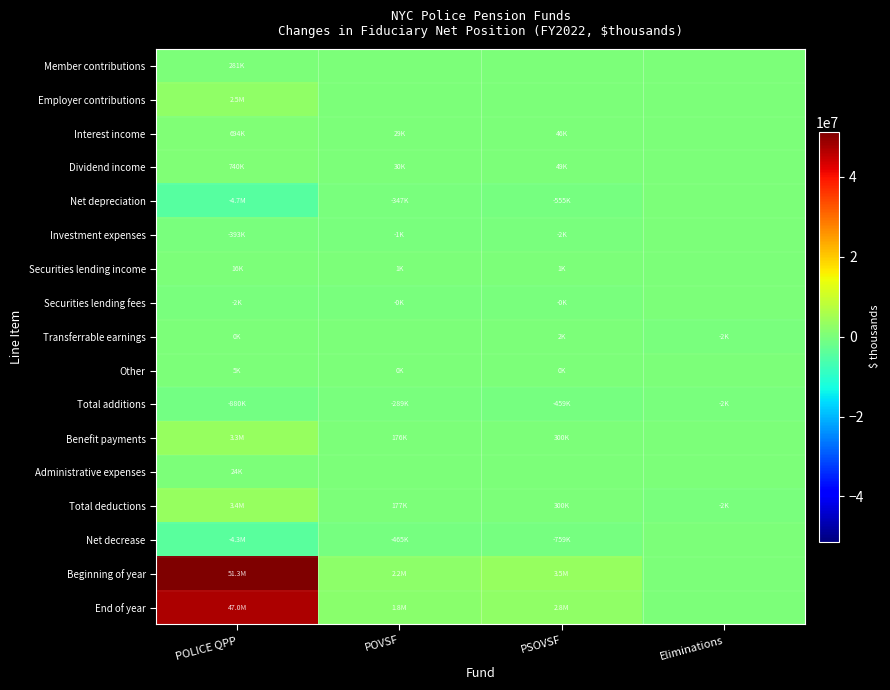

How many data points does each series have?

4